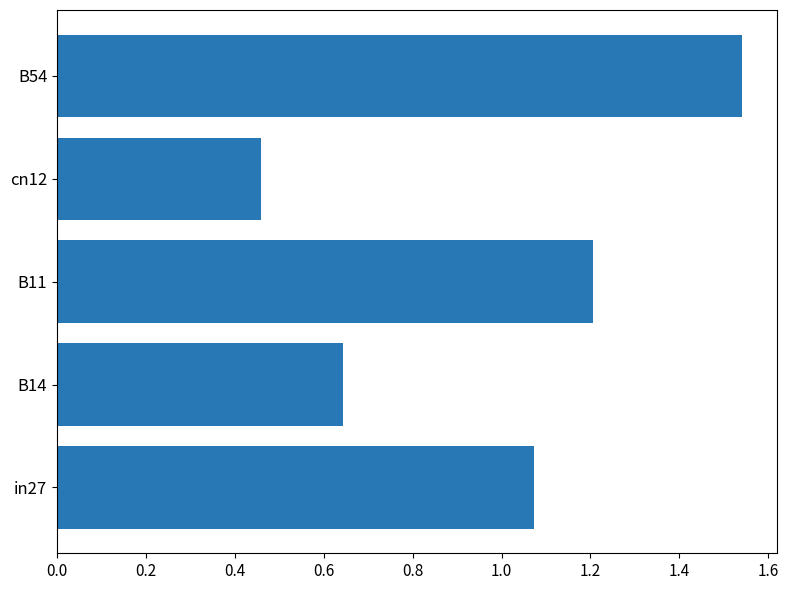

The value at B14 is 0.9. True or false?

False